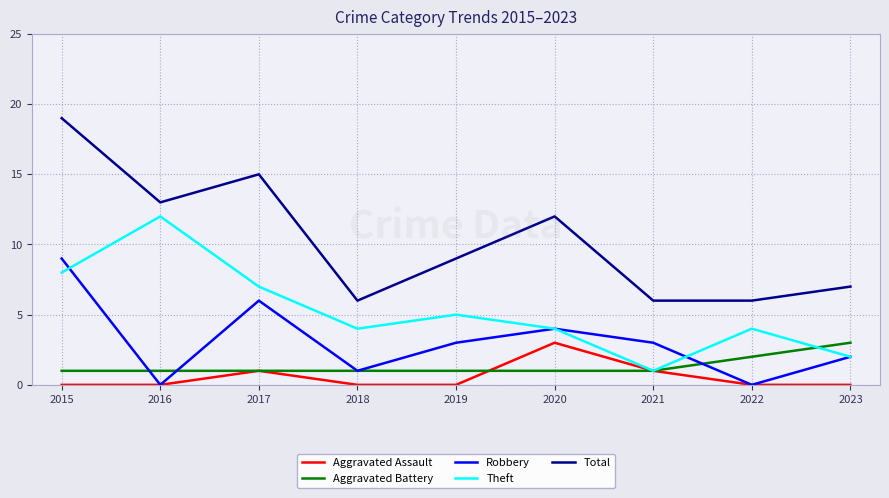

Reading left to right, list all the values displayed in this chart.

Aggravated Assault: 0	0	1	0	0	3	1	0	0
Aggravated Battery: 1	1	1	1	1	1	1	2	3
Robbery: 9	0	6	1	3	4	3	0	2
Theft: 8	12	7	4	5	4	1	4	2
Total: 19	13	15	6	9	12	6	6	7